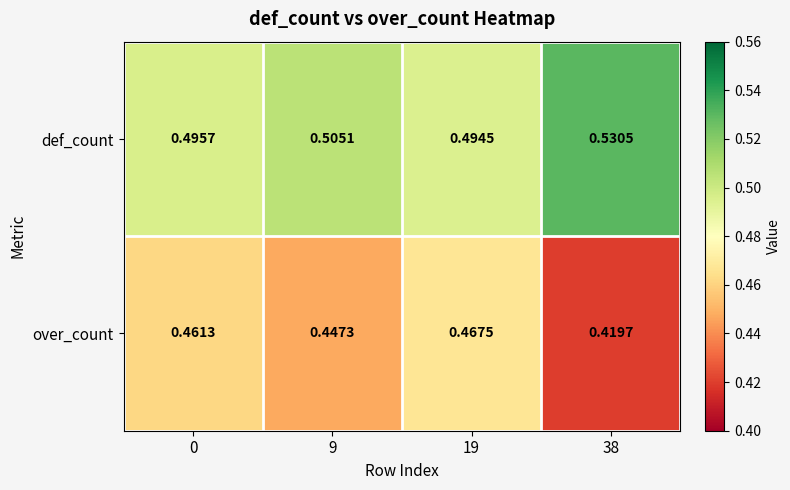

At 19, list the series in order from largest to smallest.

def_count, over_count